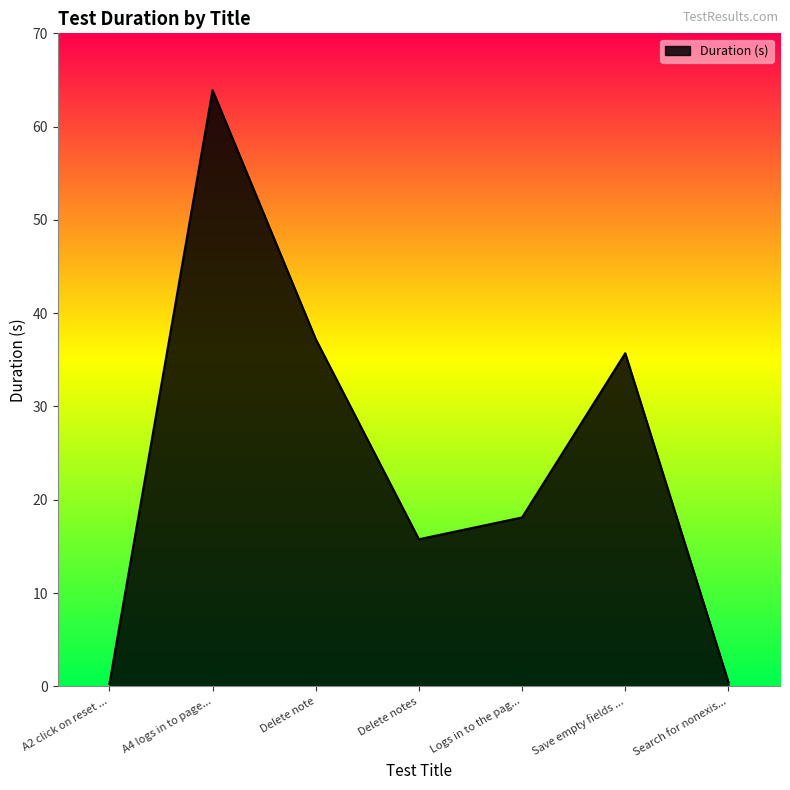

Between Save empty fields ... and Delete notes, which is larger?

Save empty fields ...